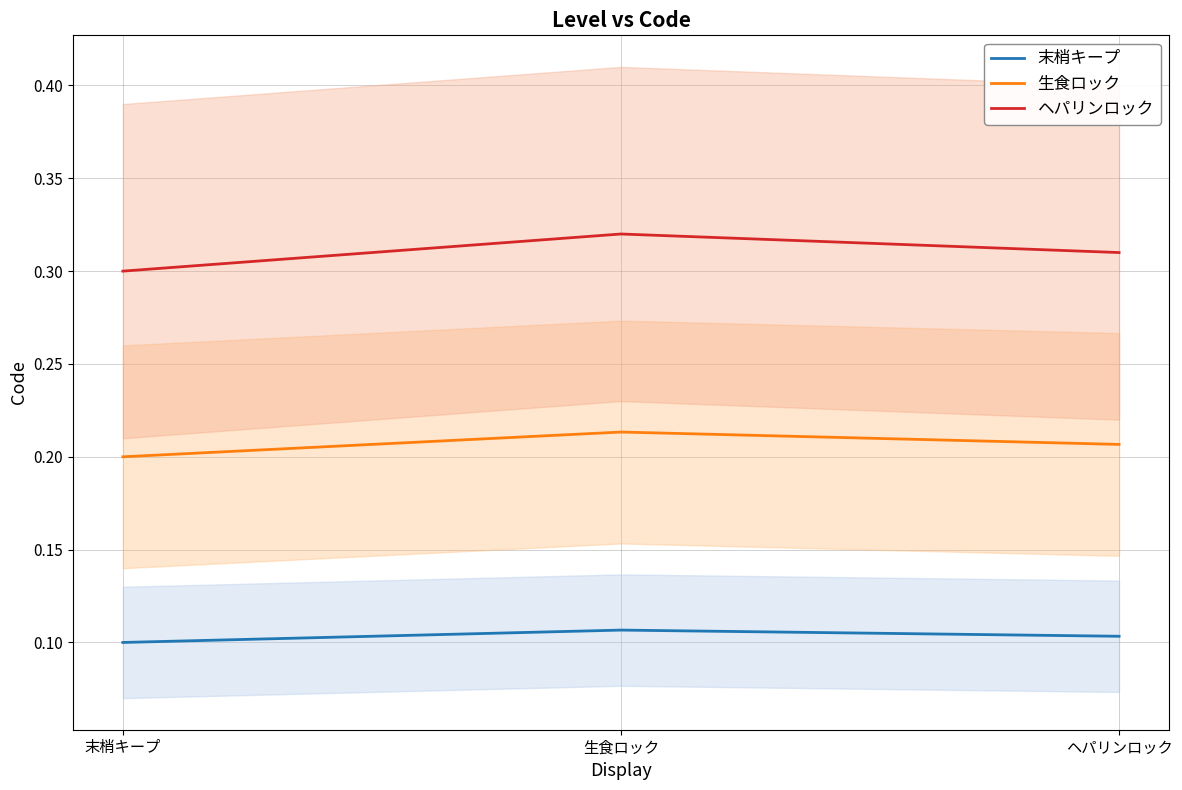

What are all the series names shown in the legend?

末梢キープ, 生食ロック, ヘパリンロック